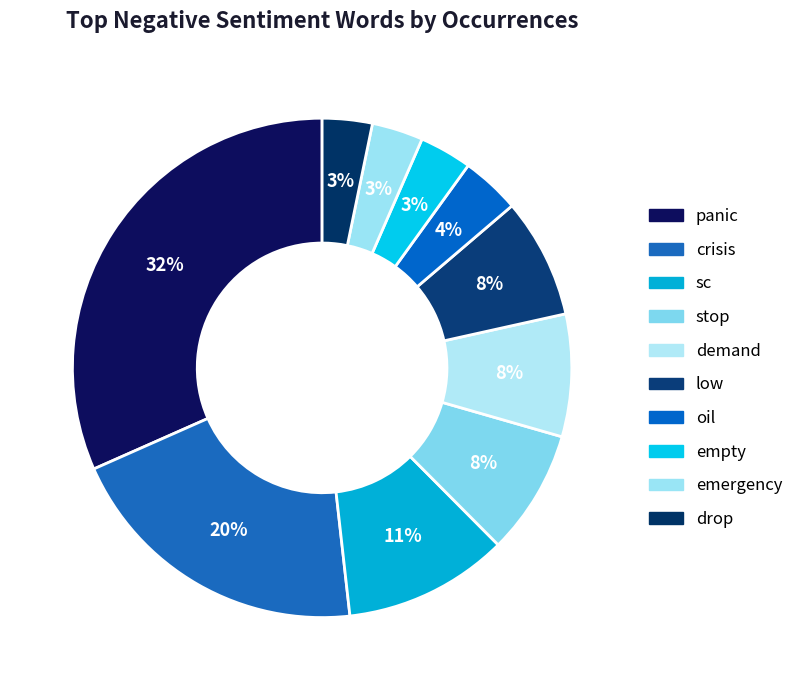

Does low account for over 50% of the chart?

No